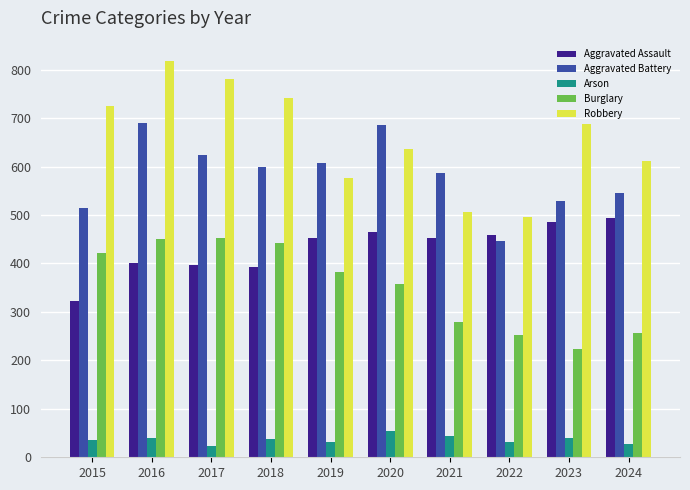

Which category has the lowest value in the Aggravated Assault series?

2015